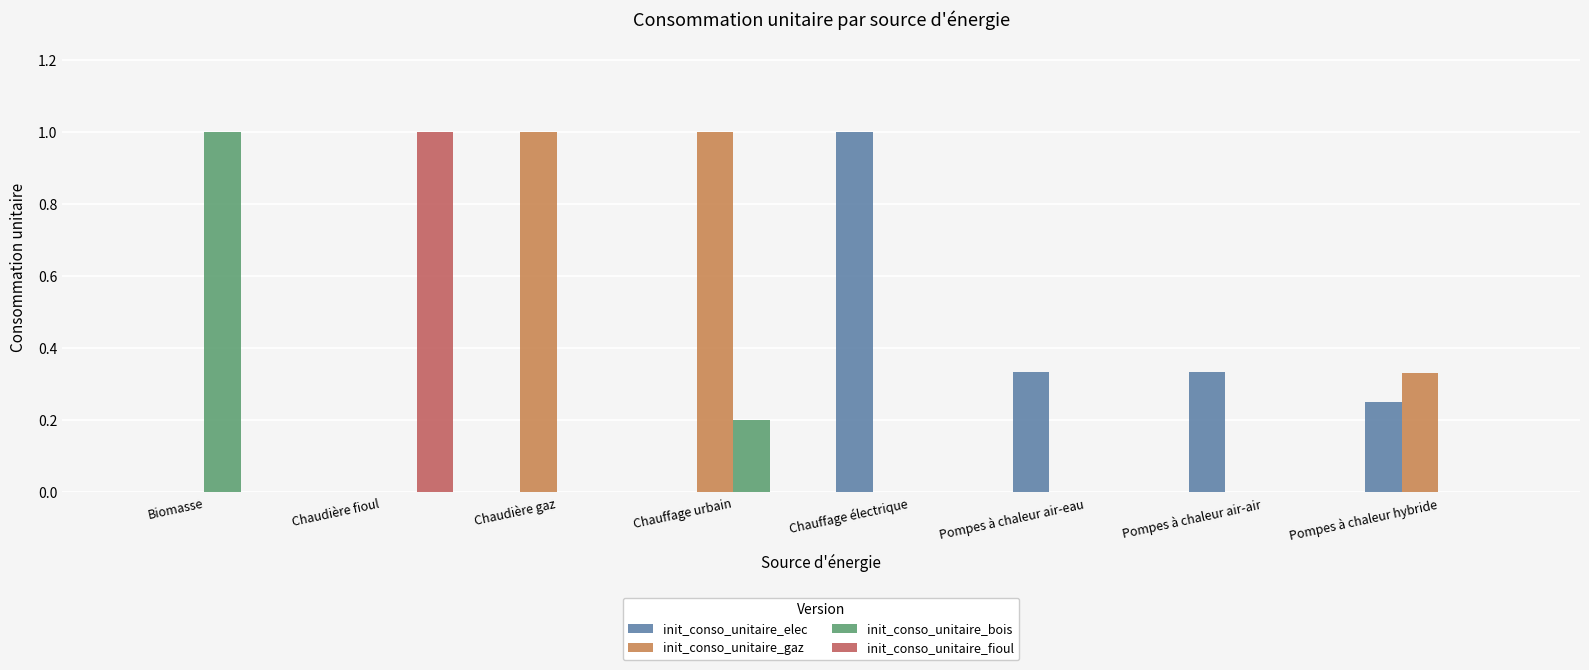

The init_conso_unitaire_bois series shows -0.4 at Chauffage électrique. True or false?

False